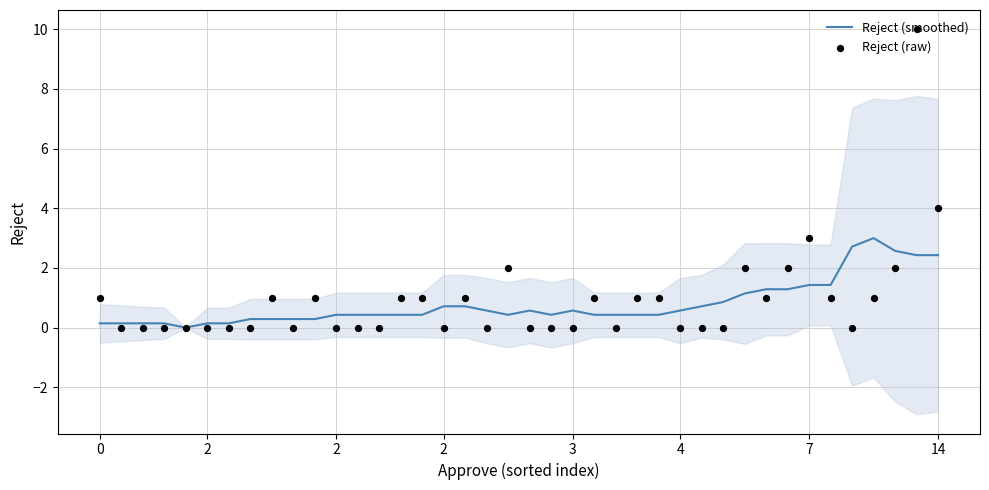

At how many categories does at least one series exceed 7?

1